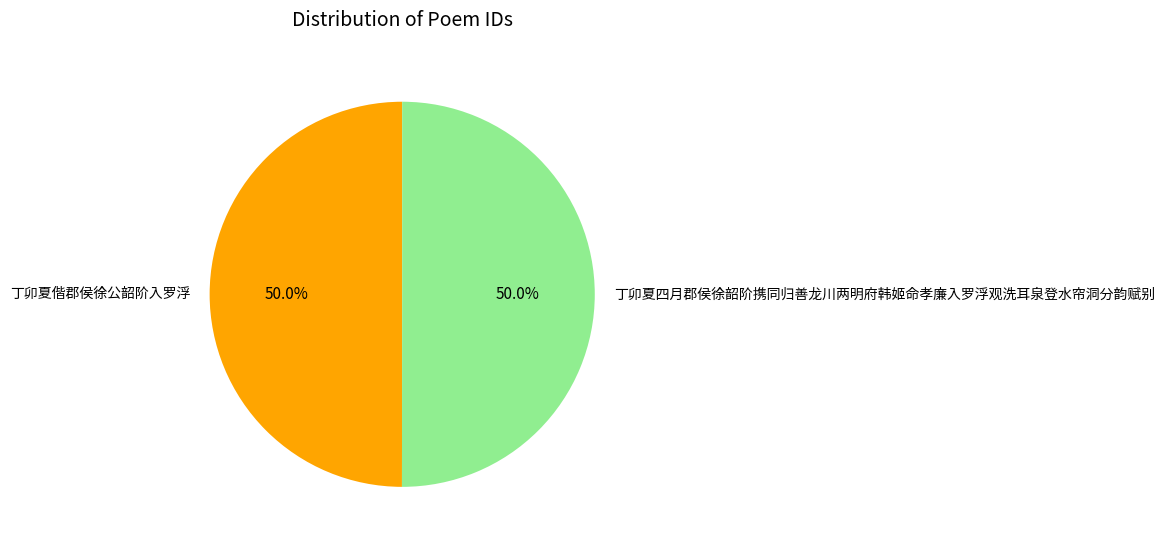

What is the total percentage of 丁卯夏四月郡侯徐韶阶携同归善龙川两明府韩姬命孝廉入罗浮观洗耳泉登水帘洞分韵赋别 and 丁卯夏偕郡侯徐公韶阶入罗浮?

100.0%